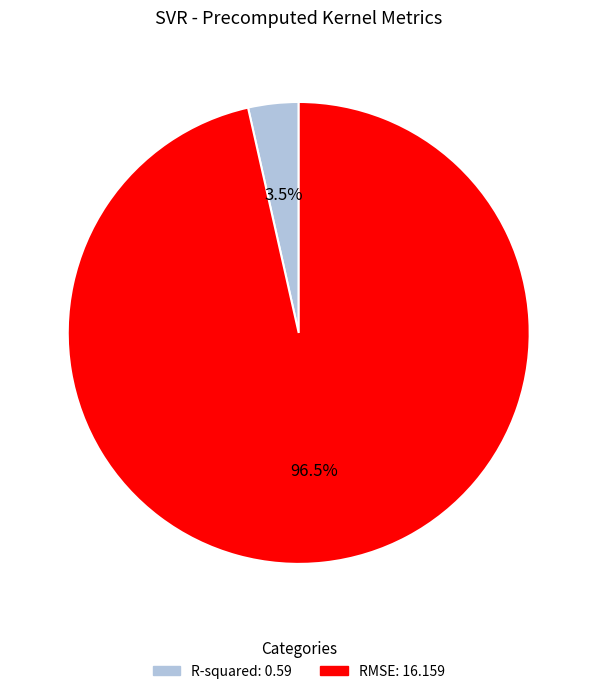

Rank the categories by value from lowest to highest.

R-squared, RMSE